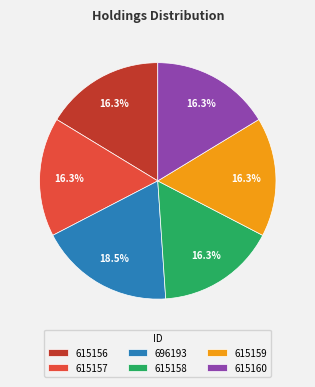

To the nearest percent, what is the average slice percentage?

17%